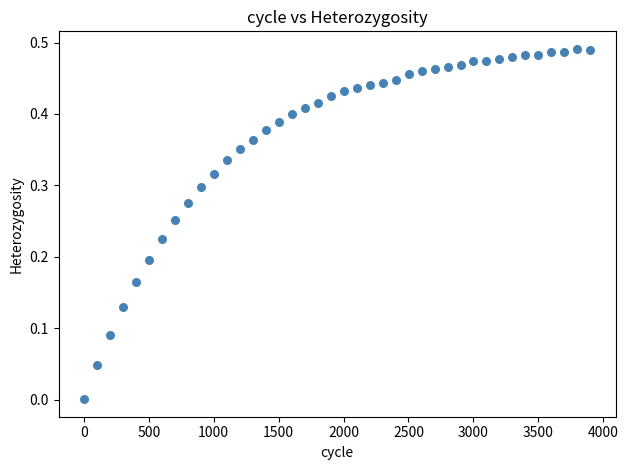

What is the range of X values (max minus min)?

3900.0